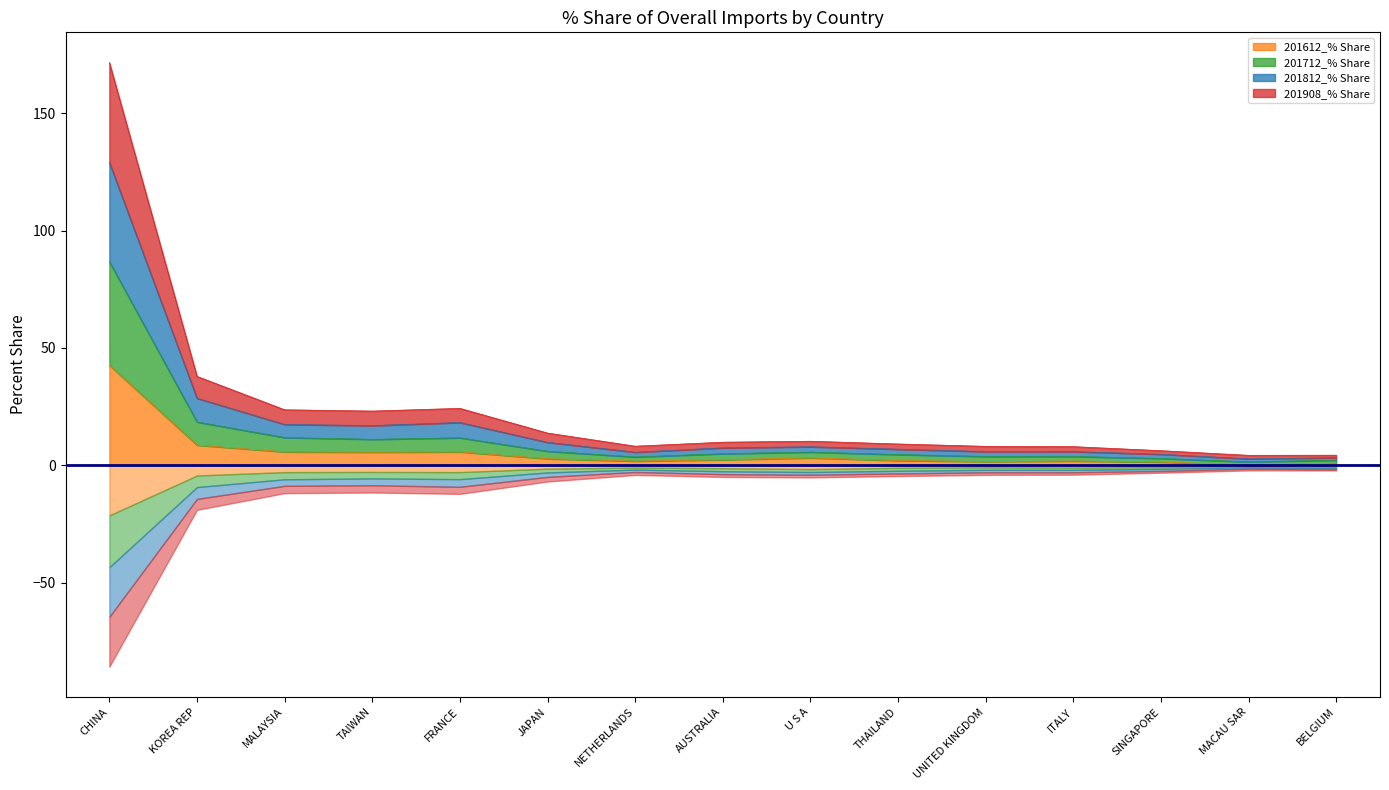

At which label does 201612_% Share reach its peak?

CHINA